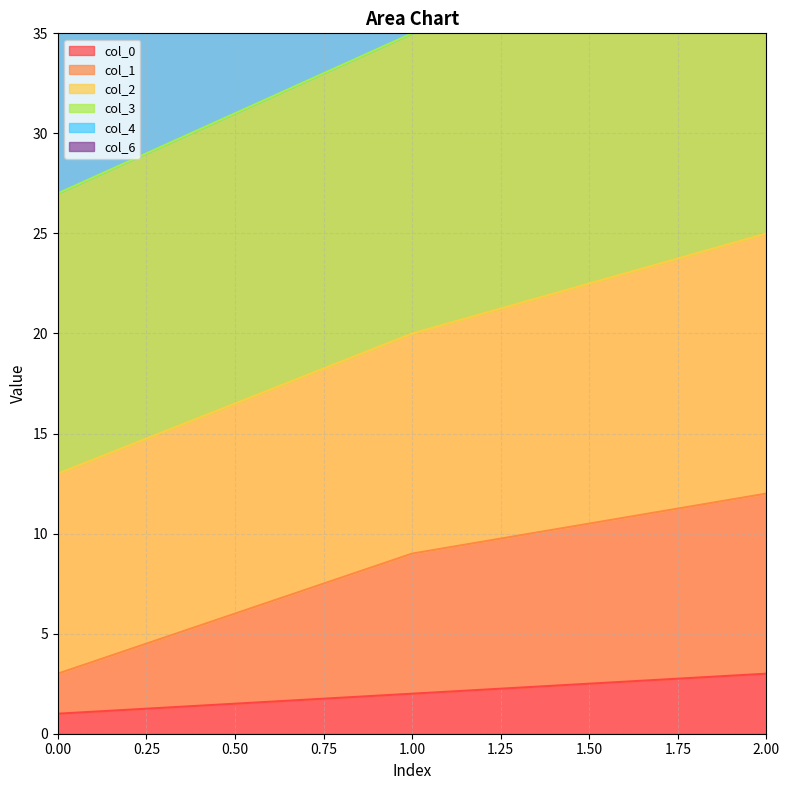

At which label does col_0 reach its peak?

2.00